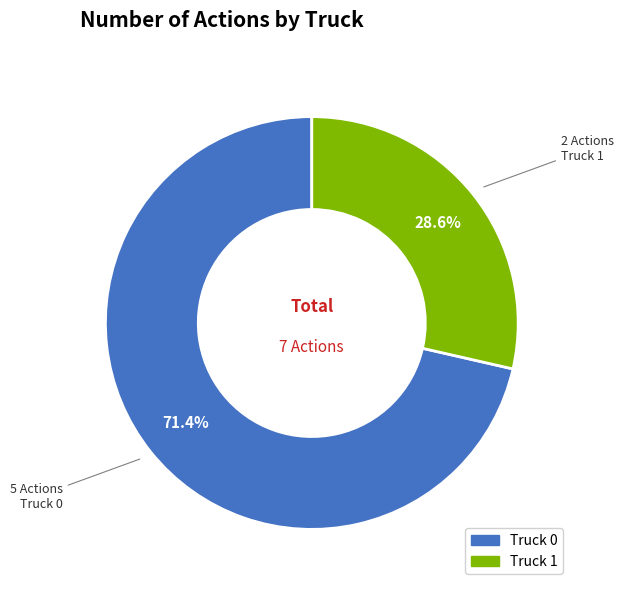

What is the ratio of the value at Truck 1 to the value at Truck 0?

0.4